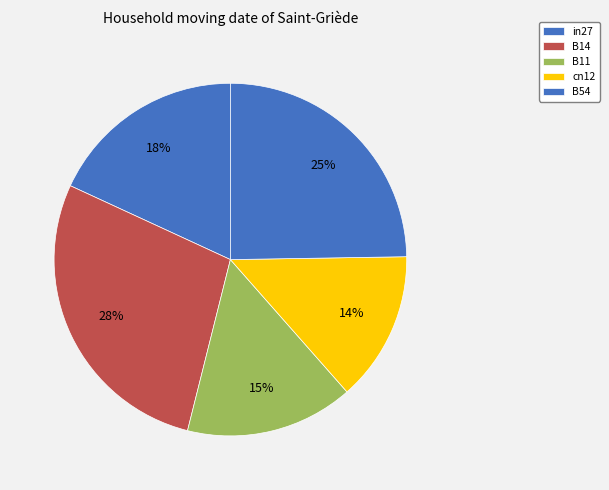

How many segments does this pie chart have?

5